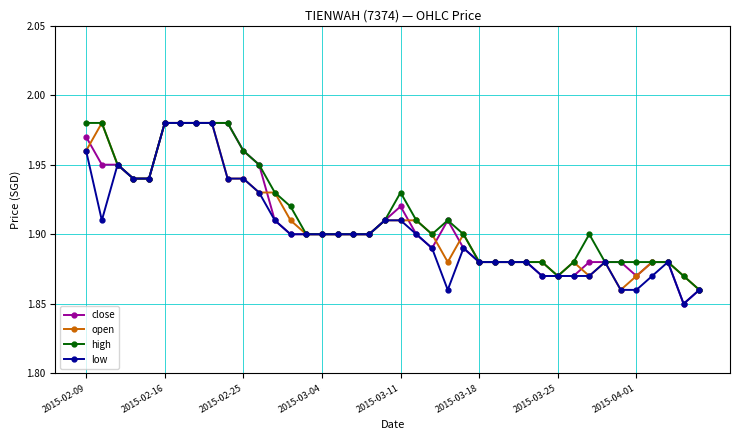

Count the close values in the range 1 to 2.

40